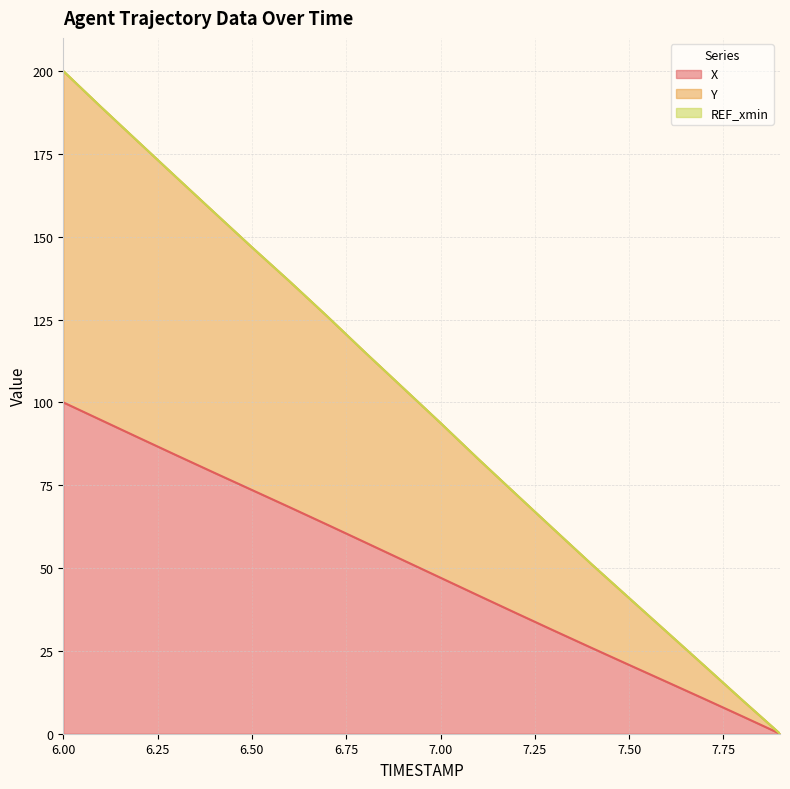

At which category does the chart reach its peak across all series?

6.0